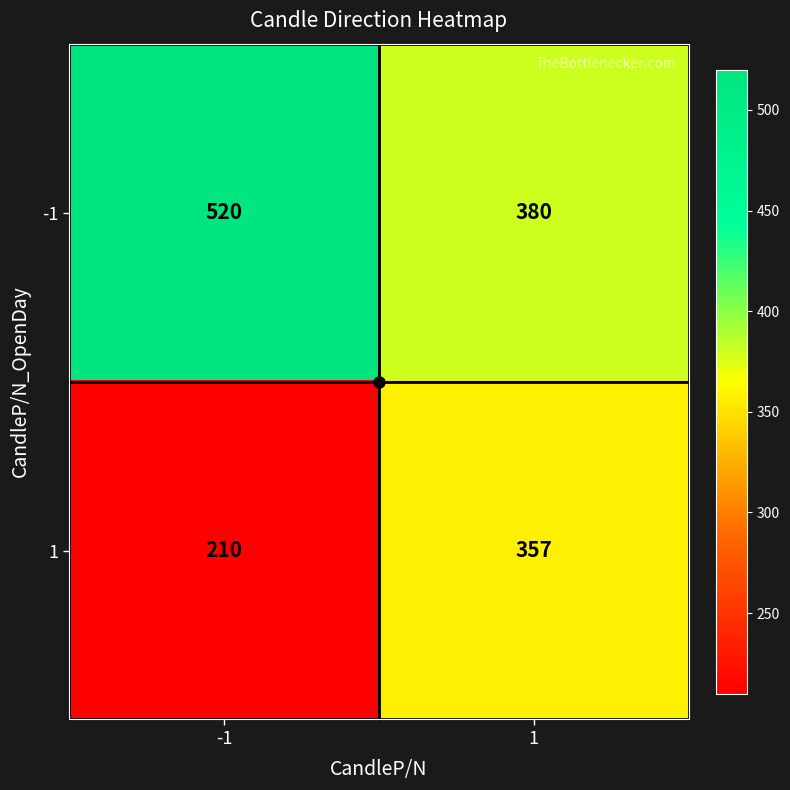

Read the 1 value at -1, to the nearest 10.

210